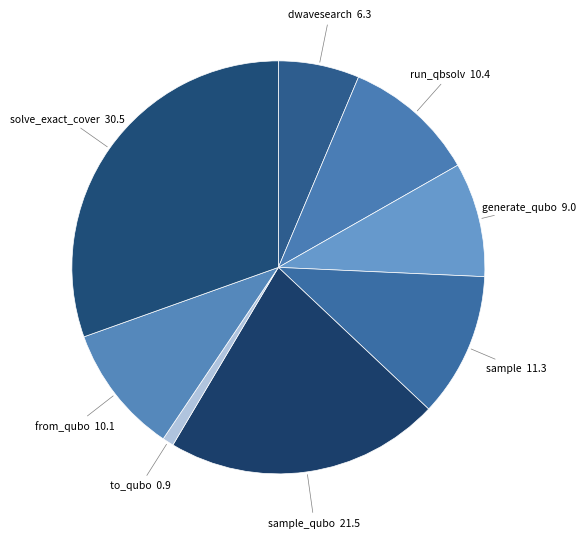

How many segments does this pie chart have?

8